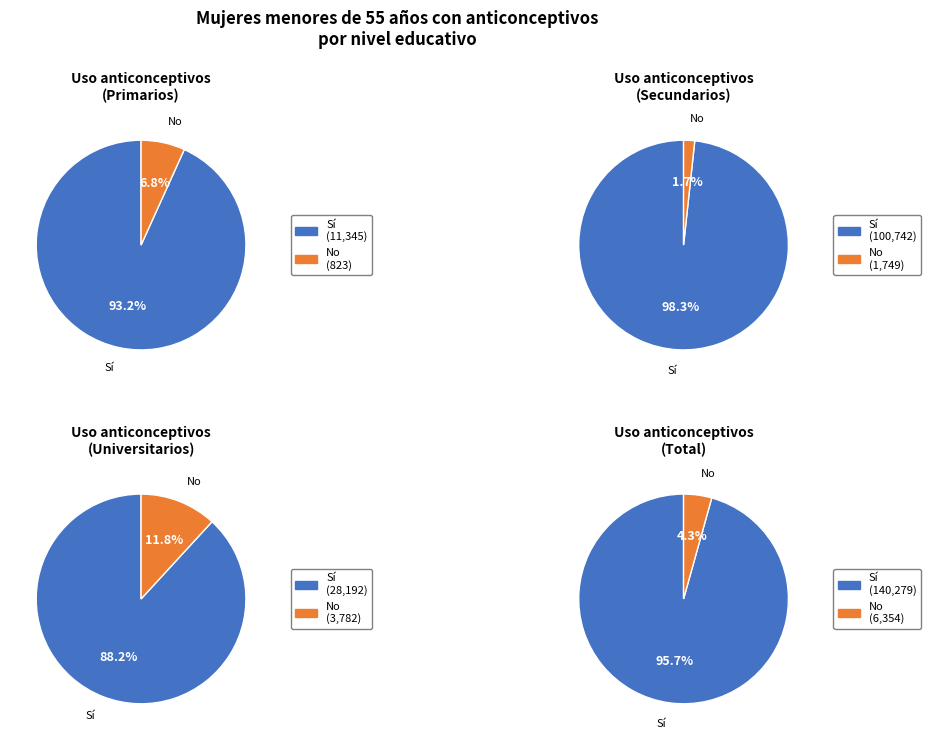

Between Sí and No, which is larger?

Sí